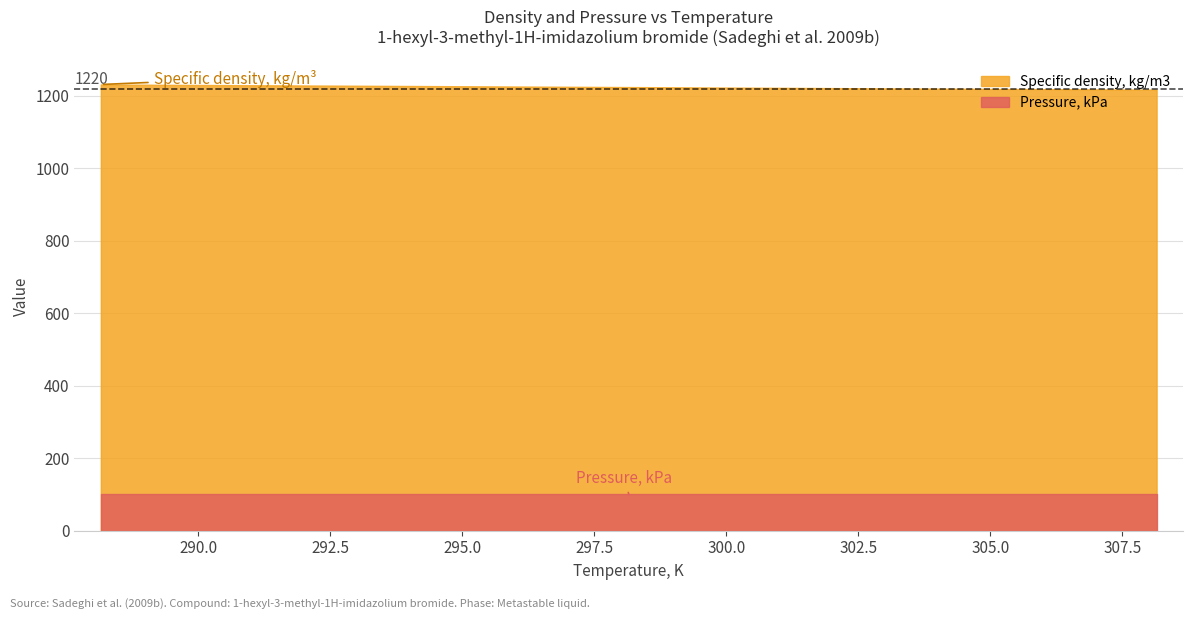

Rank the series by their average value, from highest to lowest.

Specific density, kg/m3, Pressure, kPa